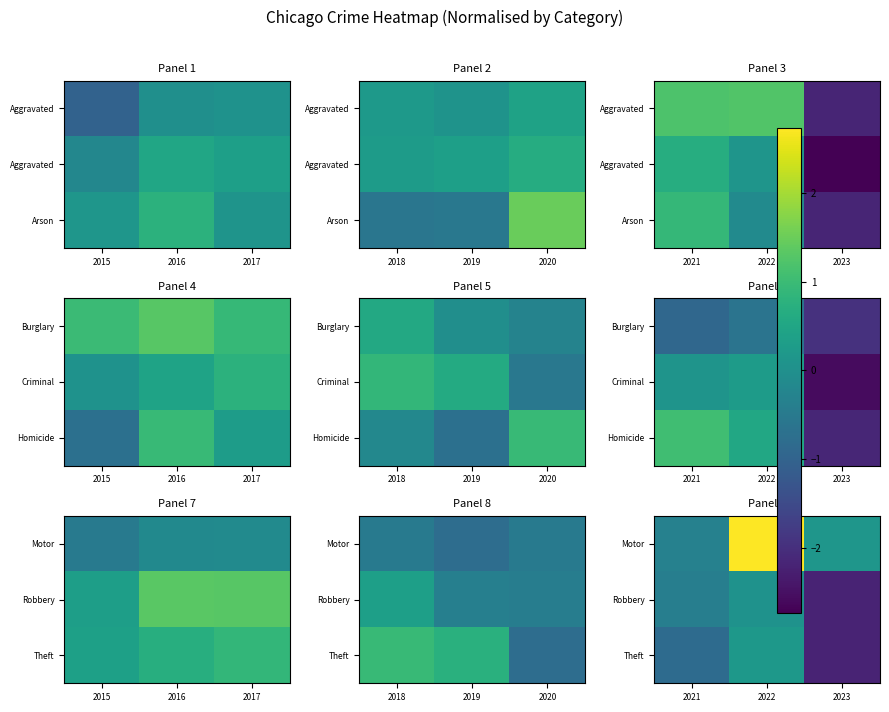

At which label does Theft first exceed 0?

2022